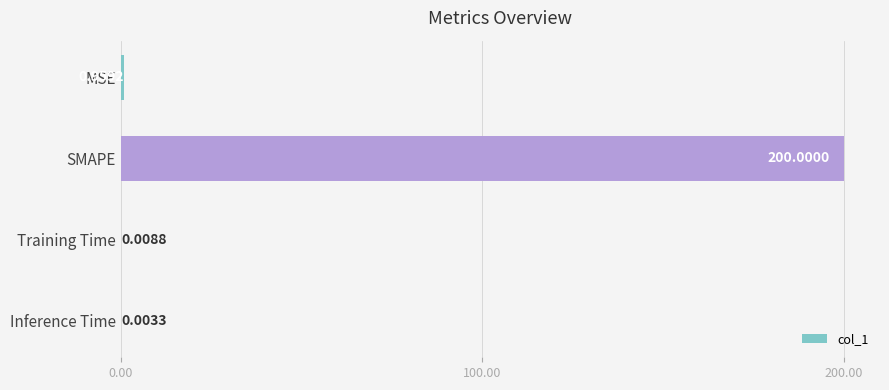

What is the average value?

50.2